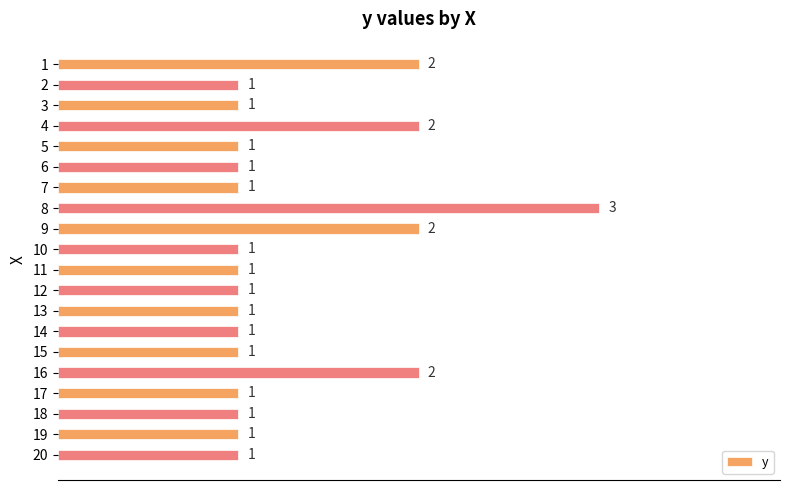

What is the greatest value displayed?

3